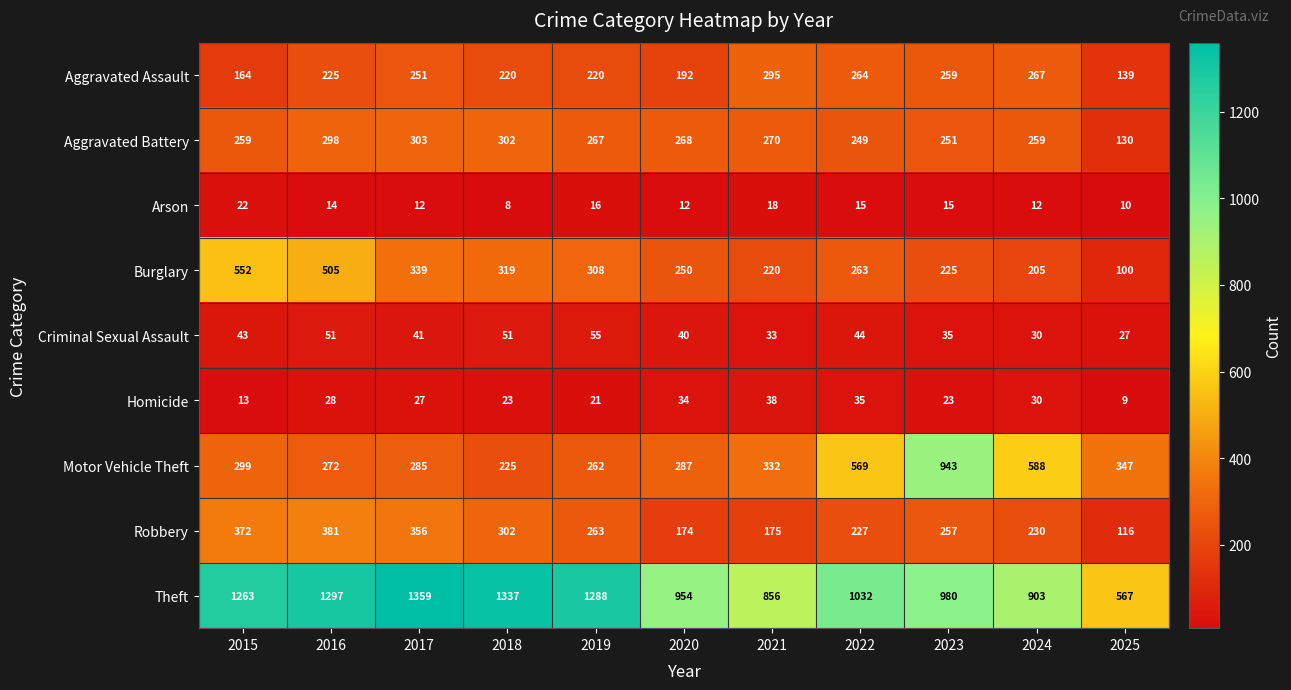

Which series has the largest range (max minus min)?

Theft